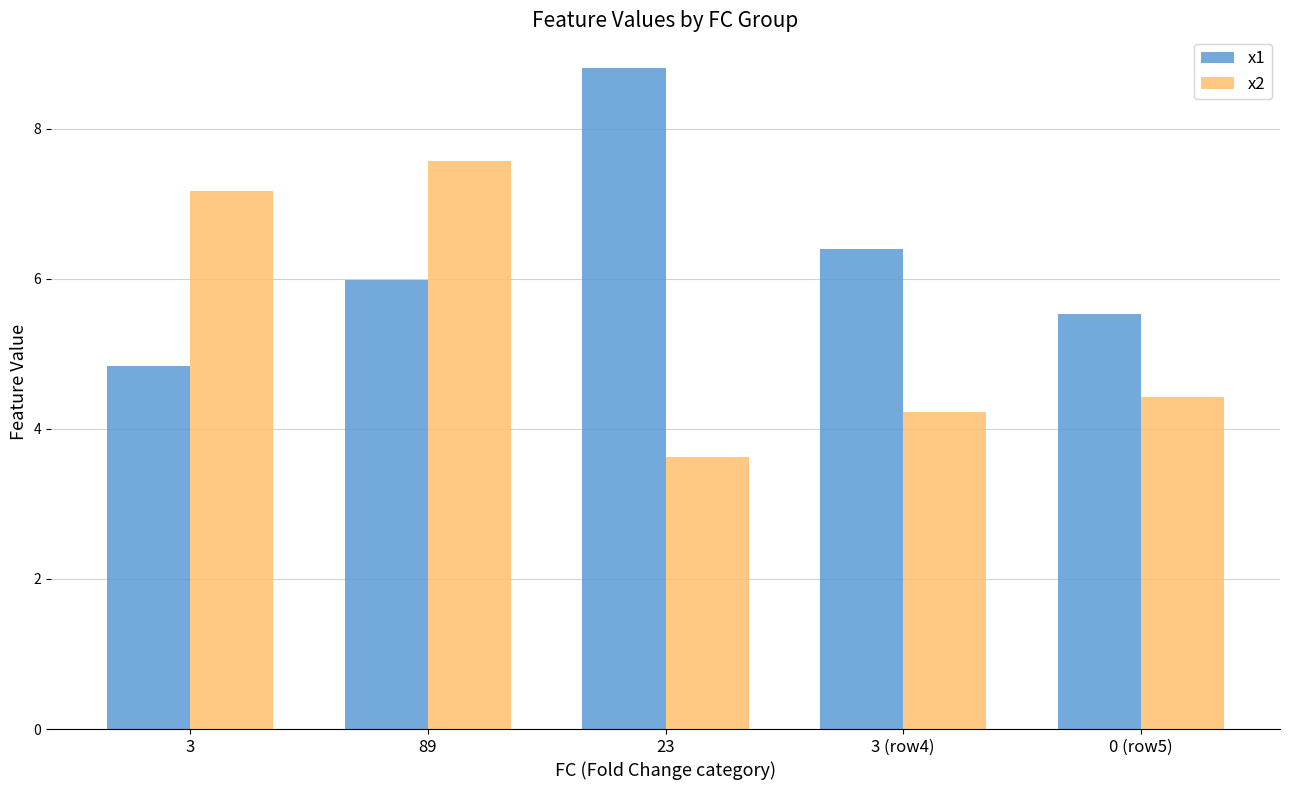

Which series changed the most between 3 and 89?

x1